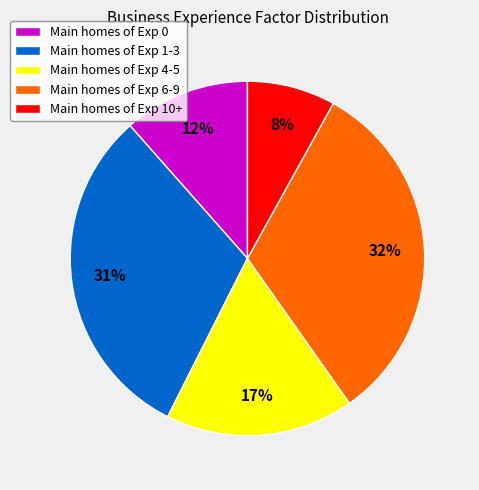

Combined, do Main homes of Exp 4-5 and Main homes of Exp 1-3 account for over 50%?

No